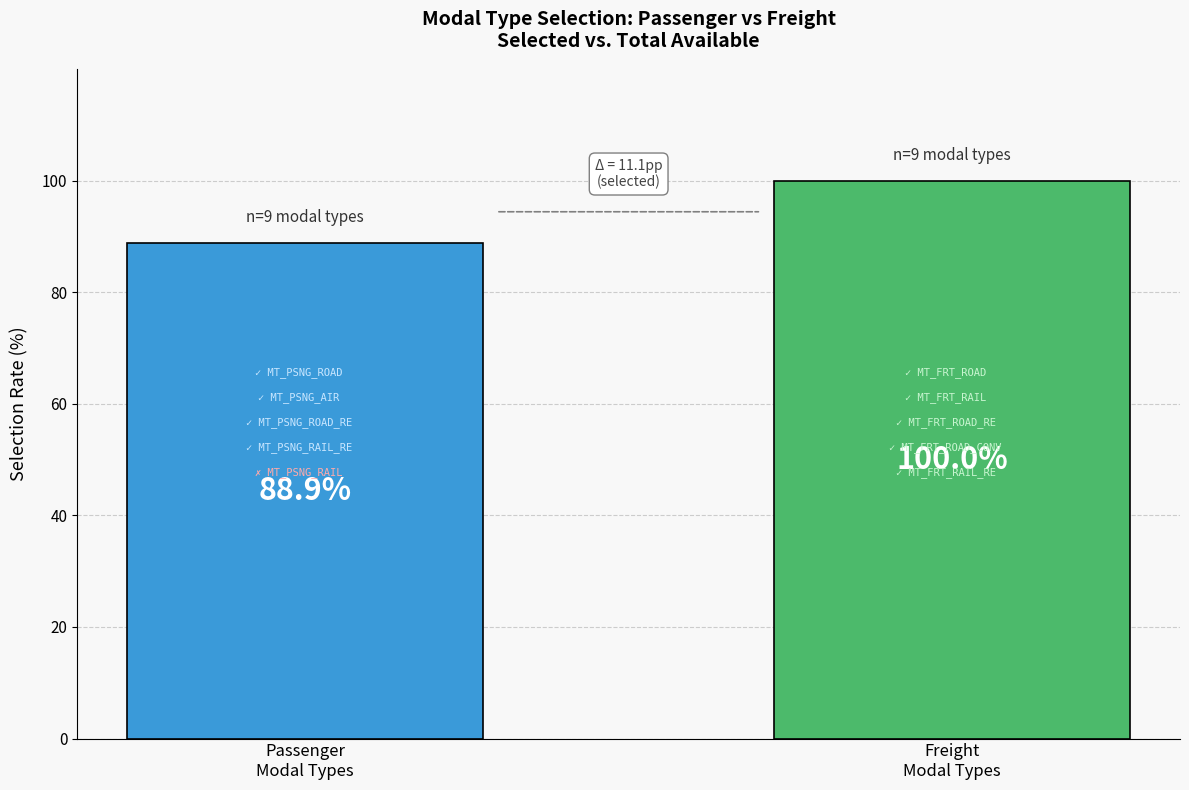

What is the value of the 1st bar from the left?

88.9